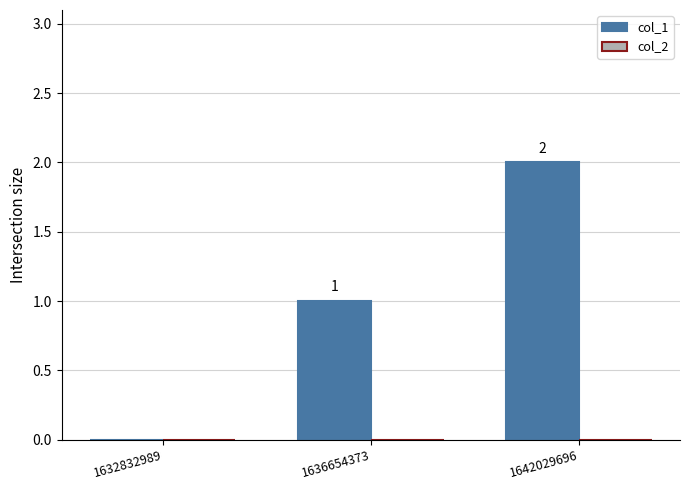

At which label is the value closest to 1?

1636654373